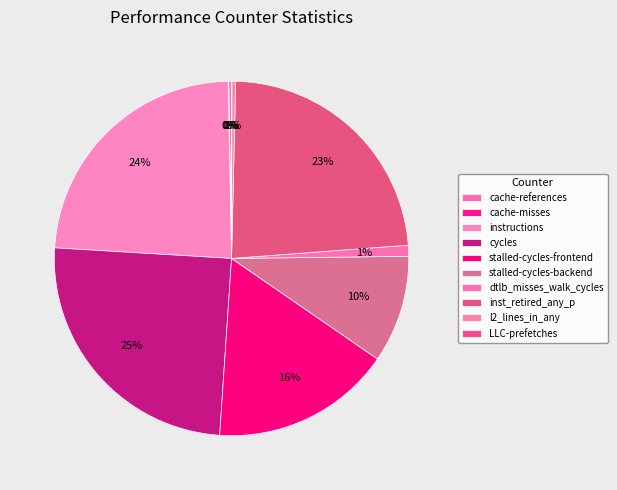

To the nearest percent, what is the average slice percentage?

10%